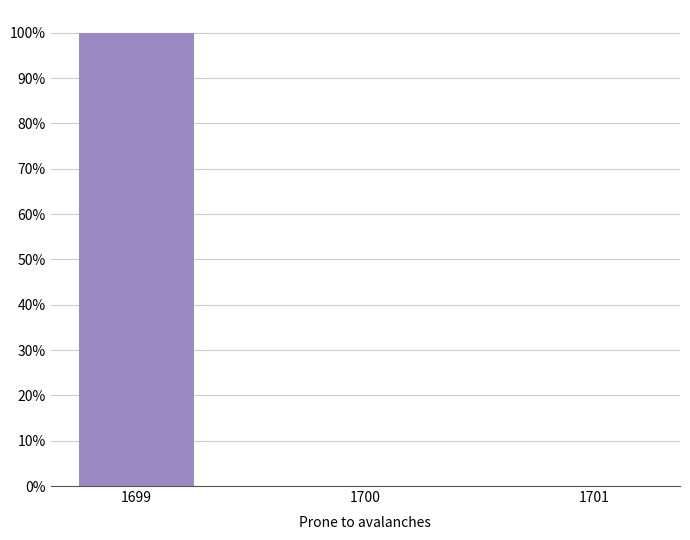

What is the greatest value displayed?

99.9